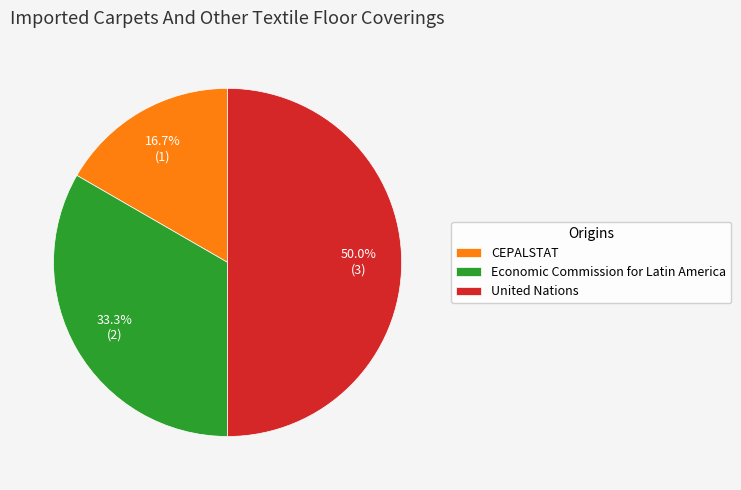

Between Economic Commission for Latin America and United Nations, which is larger?

United Nations